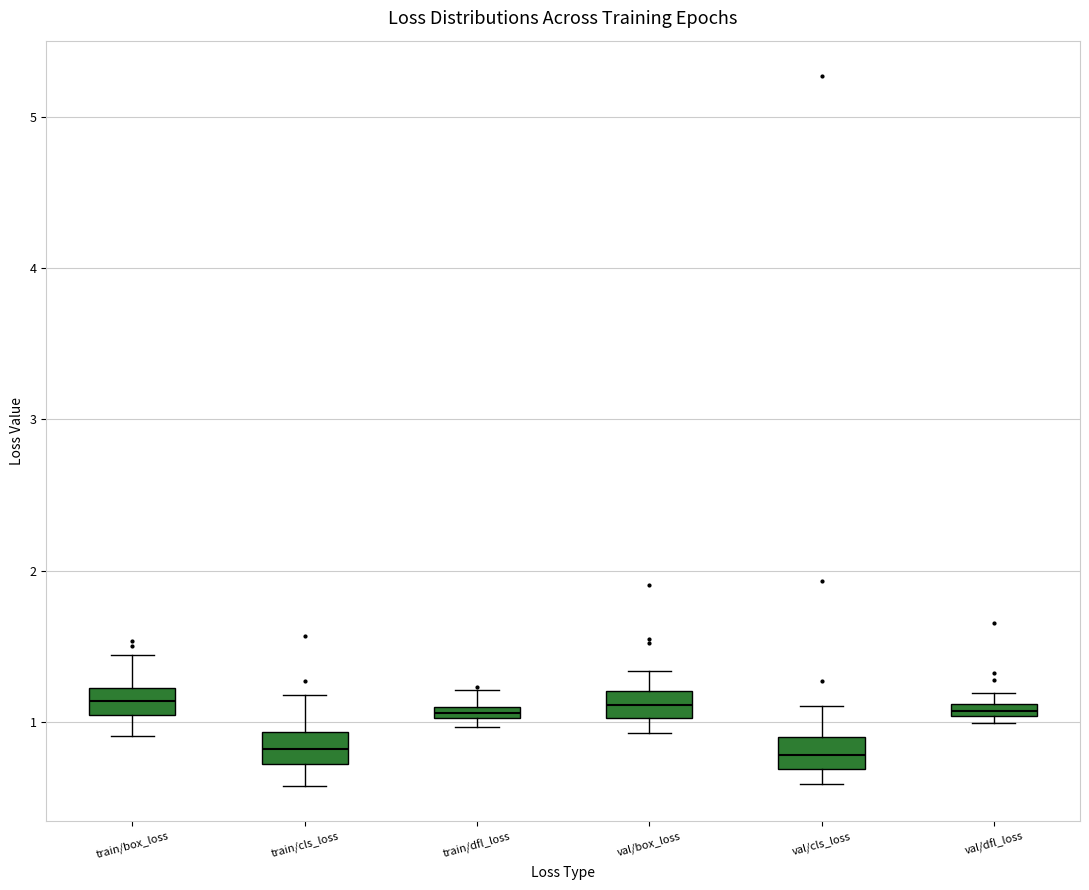

Where does the lower whisker of the box for train/cls_loss end on the y-axis? The values are not printed on the chart, so give them approximately, as read against the axis.

0.6